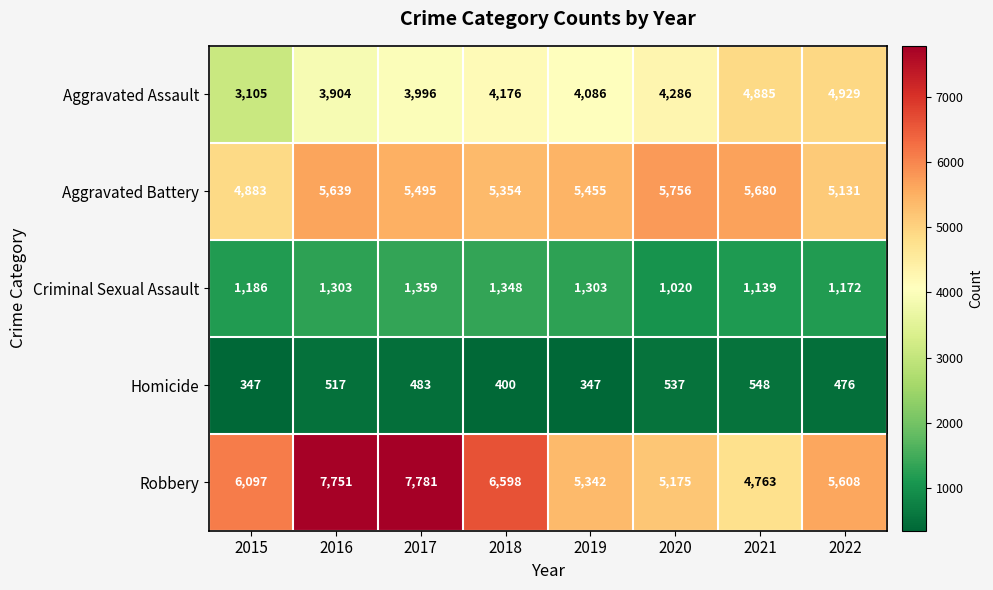

Which series has the largest total across all categories?

Robbery